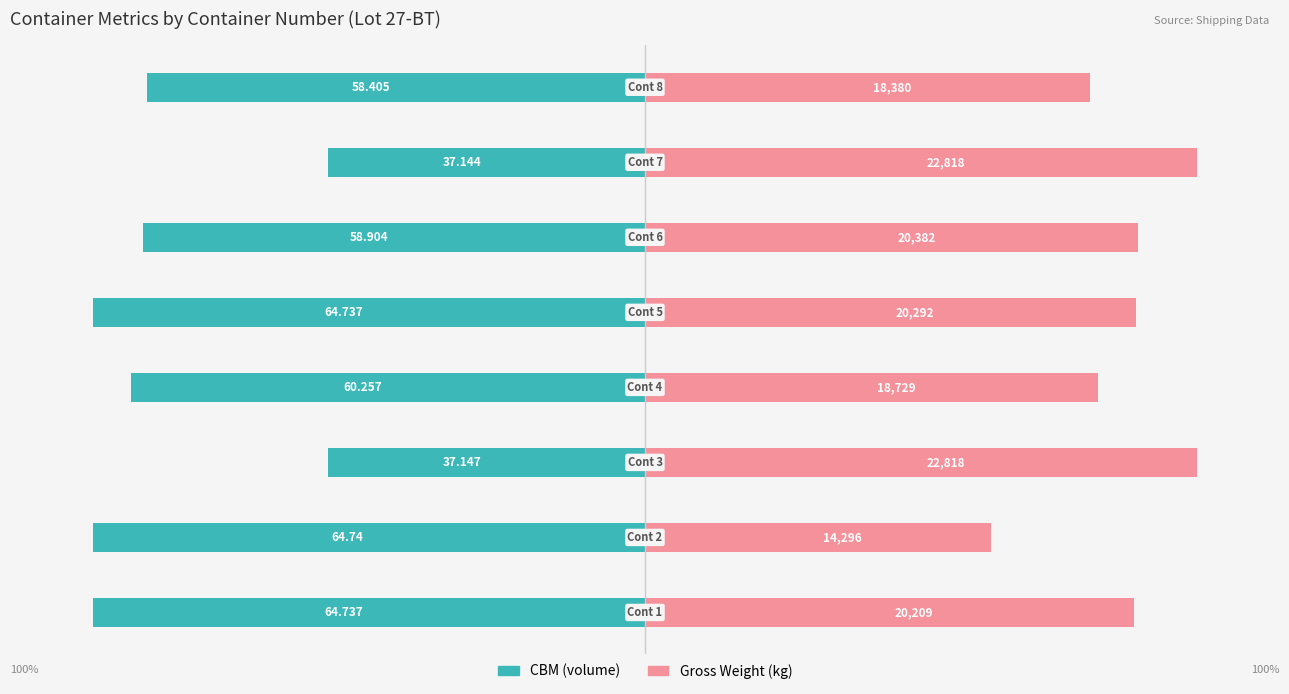

Does the chart contain stacked bars?

No